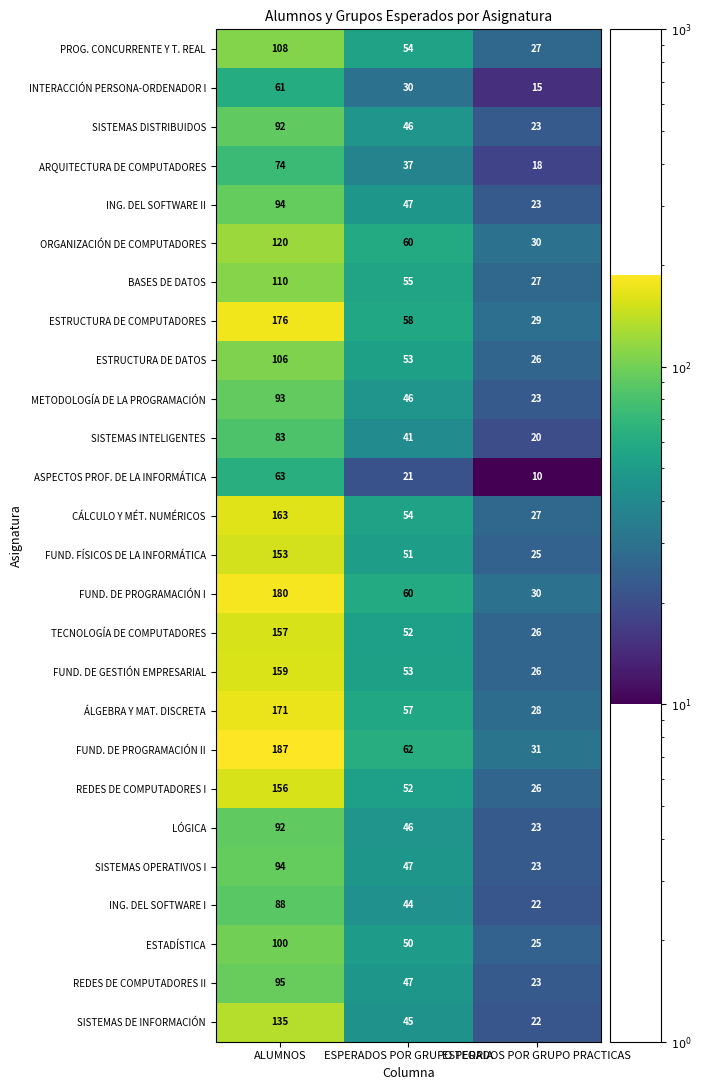

What is the difference between the maximum and minimum values in the REDES DE COMPUTADORES I series?

130